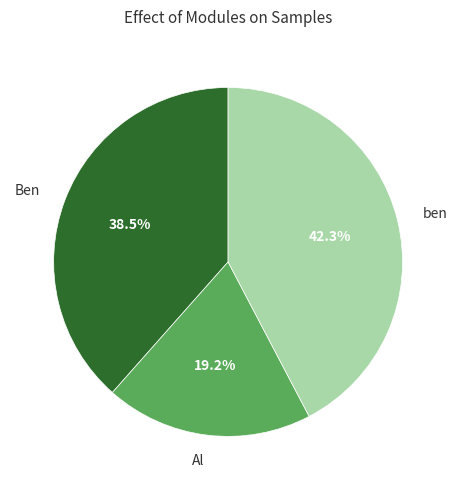

What percentage is NOT represented by Al?

80.8%